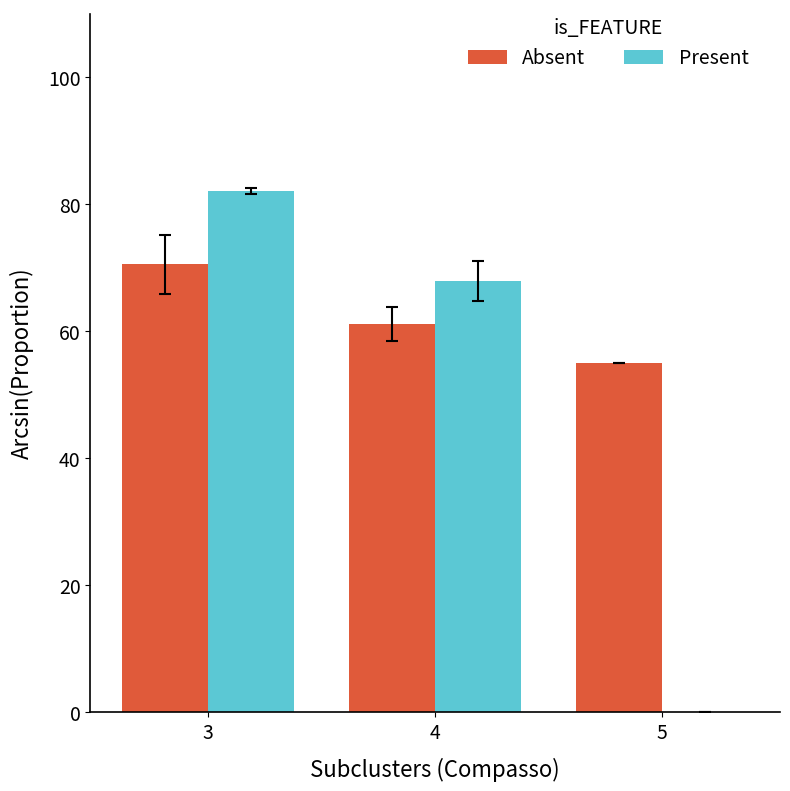

At which label does Absent reach its peak?

3